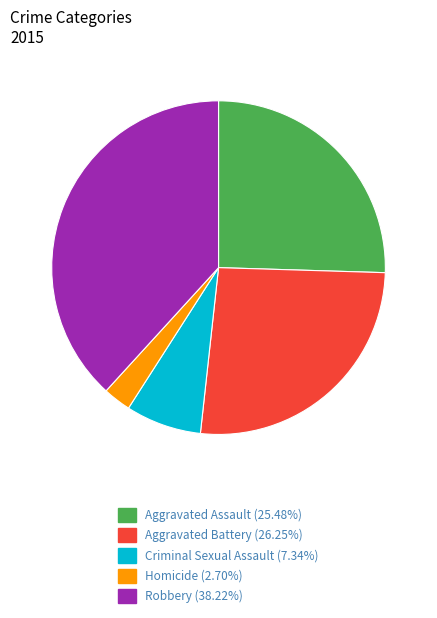

Does Aggravated Assault represent more than half of the total?

No